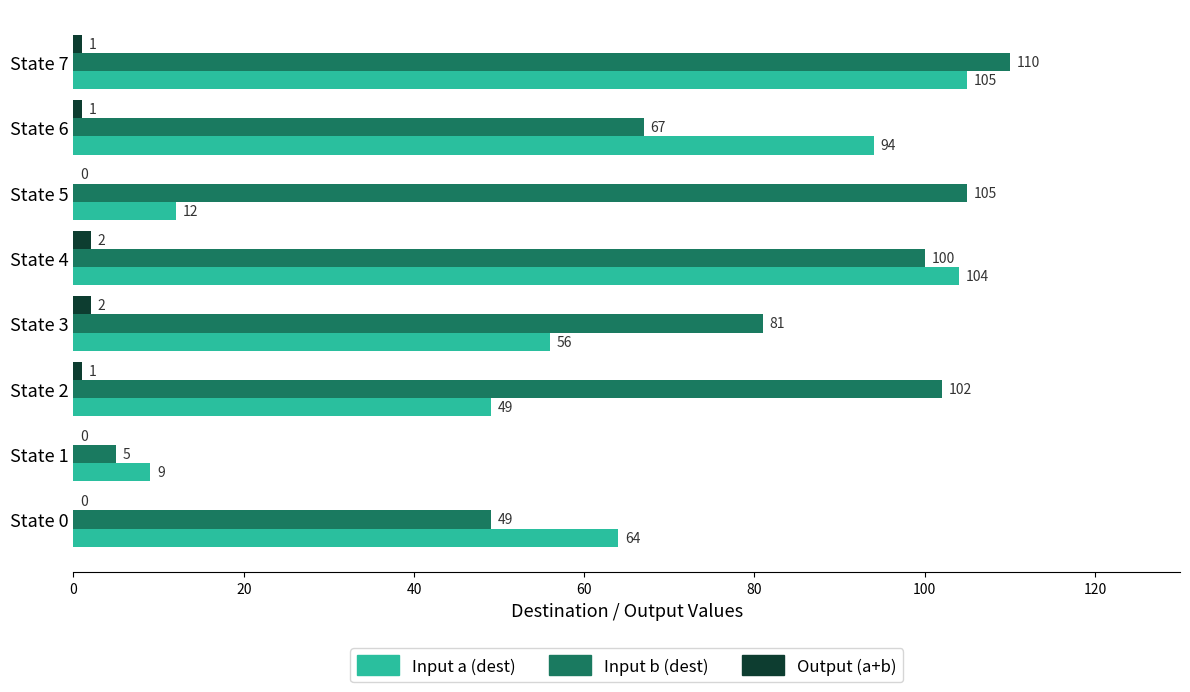

Which series has the largest total across all categories?

Input b (dest)